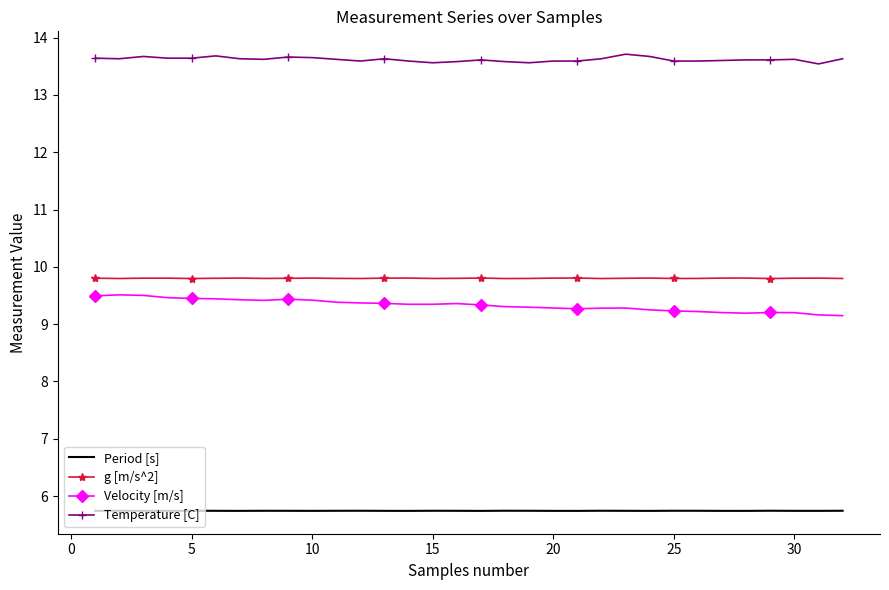

Which series has the largest total across all categories?

Temperature [C]